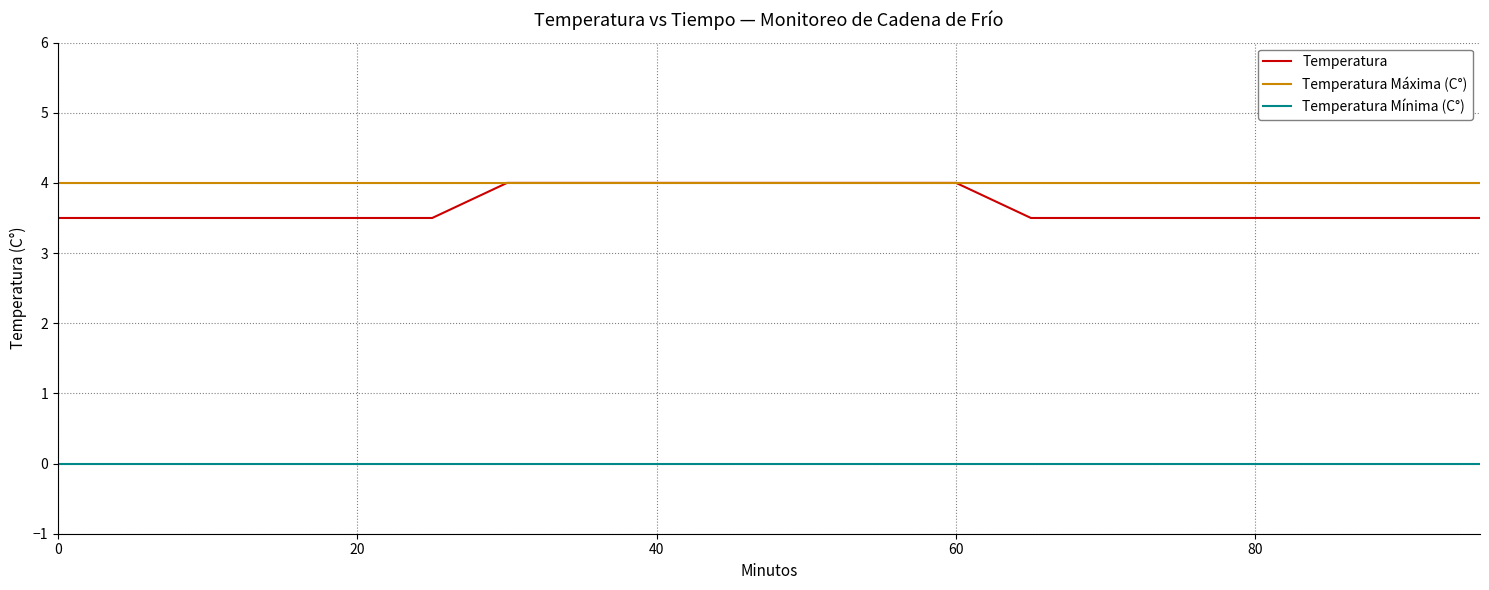

At how many categories does at least one series exceed 2?

20